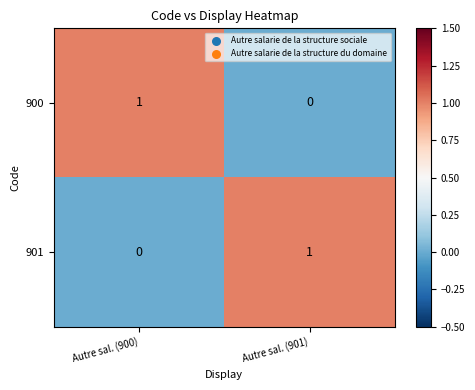

Is it true that 900 equals 2 at Autre sal. (900)?

False